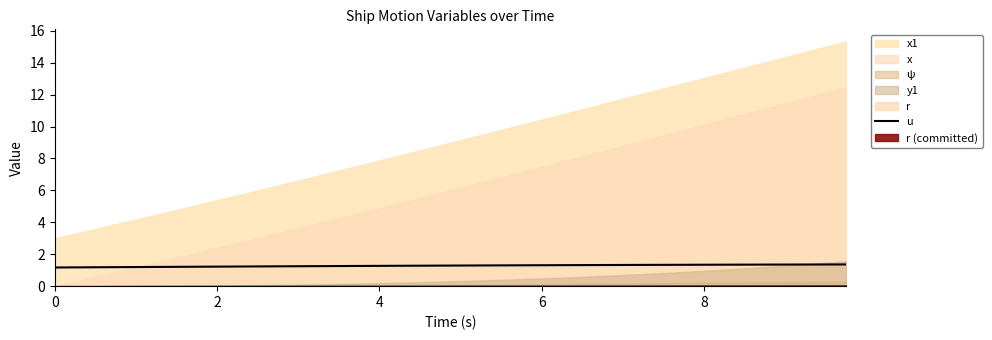

What is the lowest value of the u series?

1.2